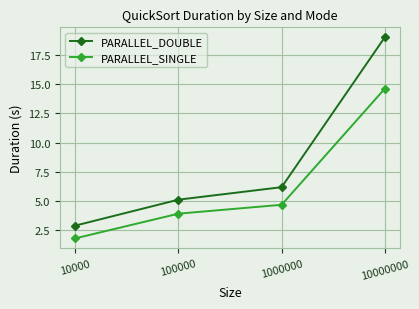

At which label is PARALLEL_DOUBLE closest to 10?

1000000